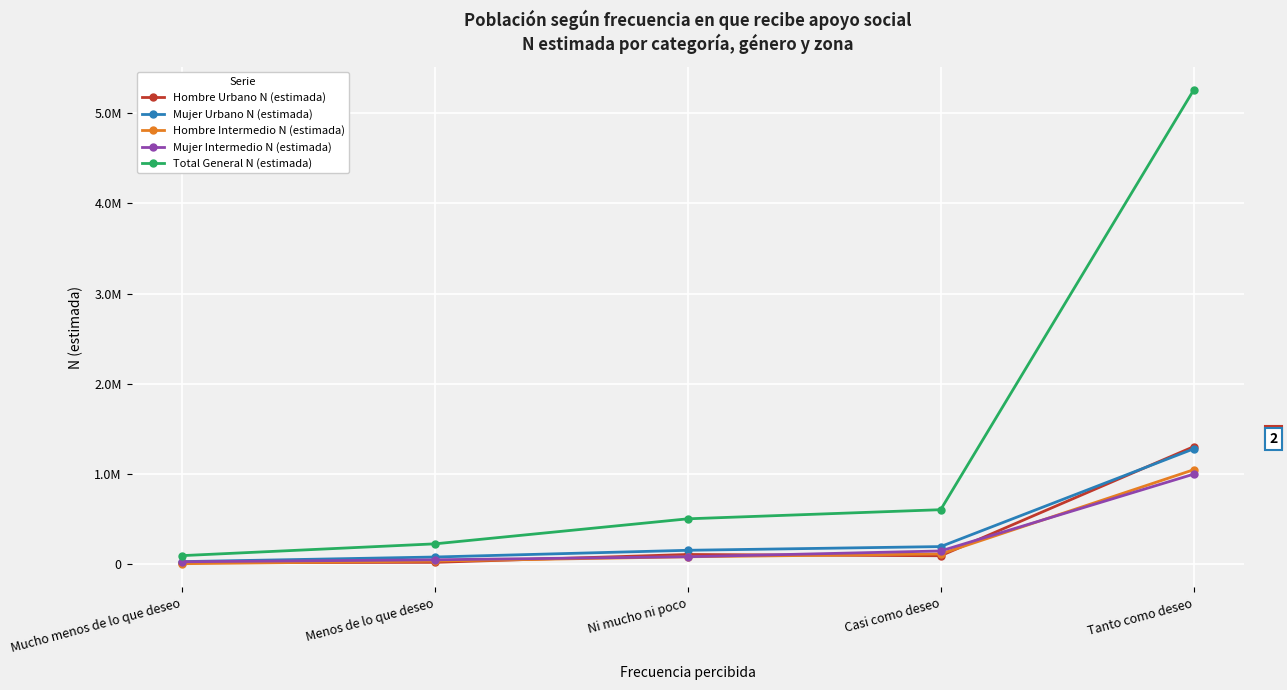

At which category does the chart reach its peak across all series?

Tanto como deseo